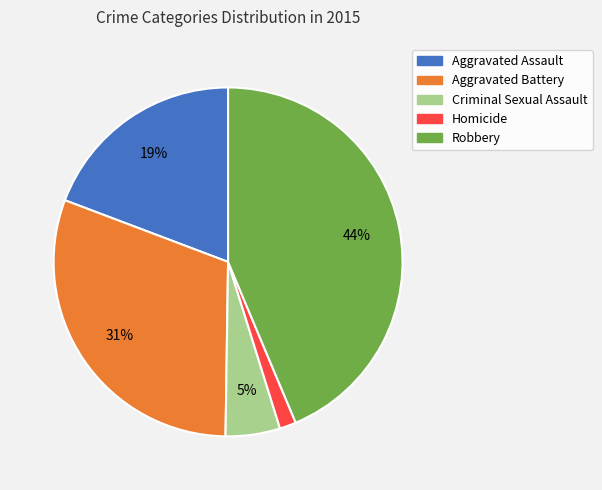

How many segments does this pie chart have?

5